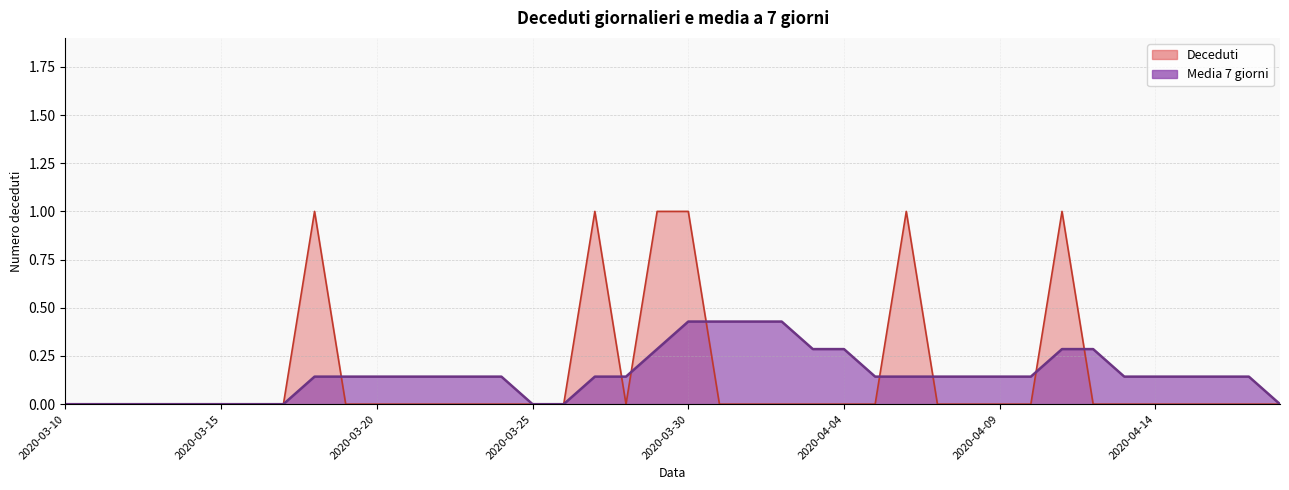

What are all the series names shown in the legend?

Deceduti, Media 7 giorni